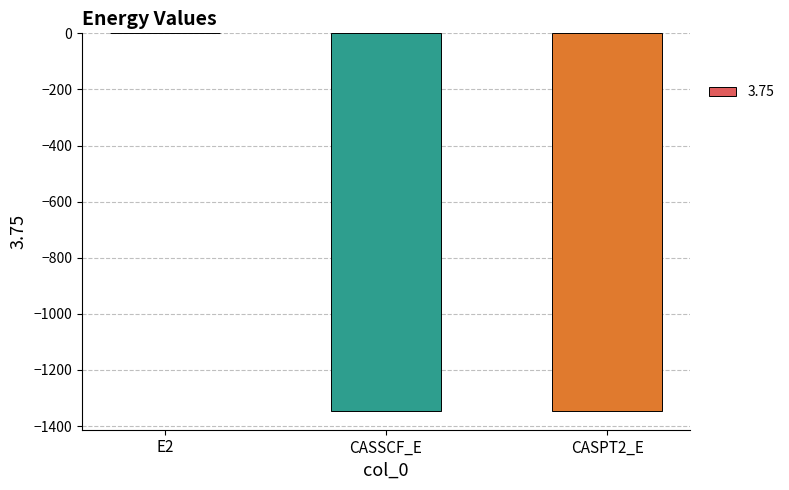

Which label corresponds to the largest value in the chart?

E2